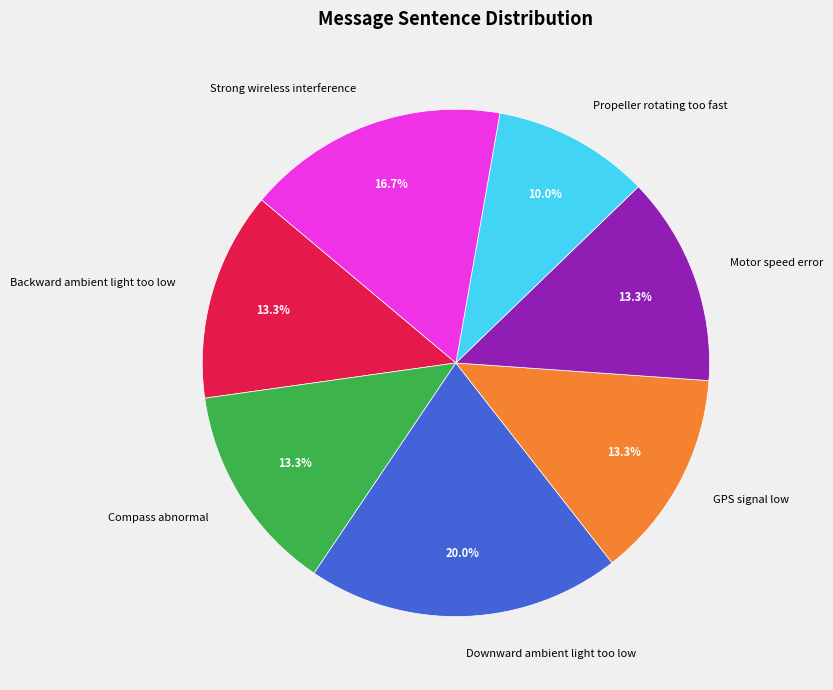

Is there a majority slice in this chart?

No